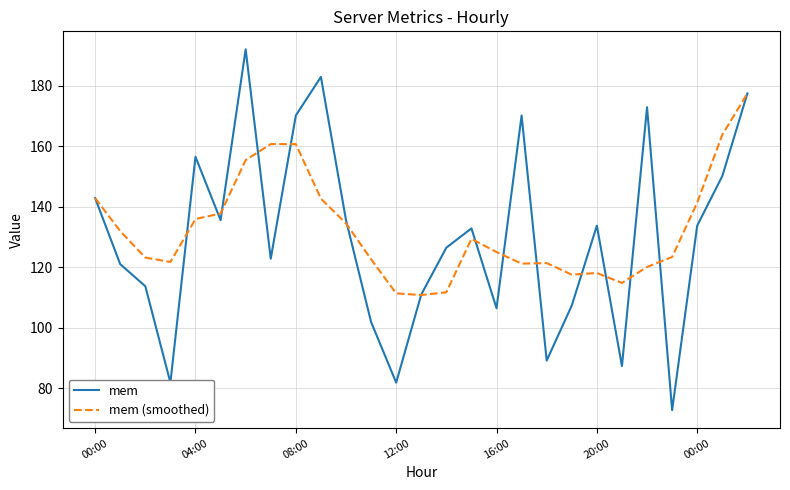

Rank the series by their maximum value, from highest to lowest.

mem, mem (smoothed)